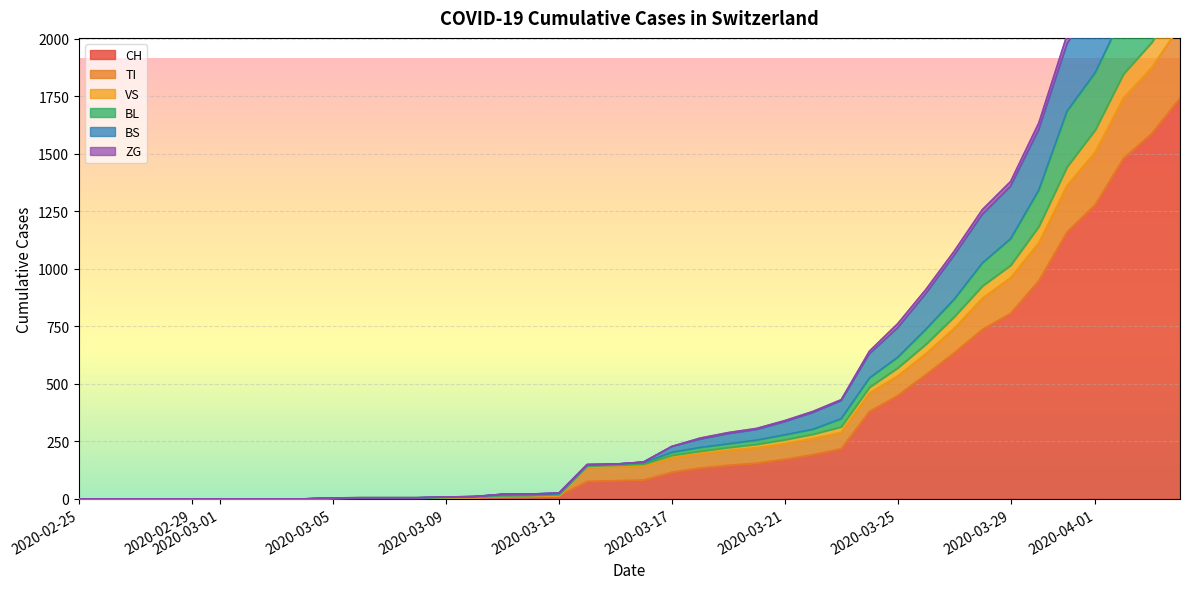

What is the value of the VS point at the 3rd from the left?

2